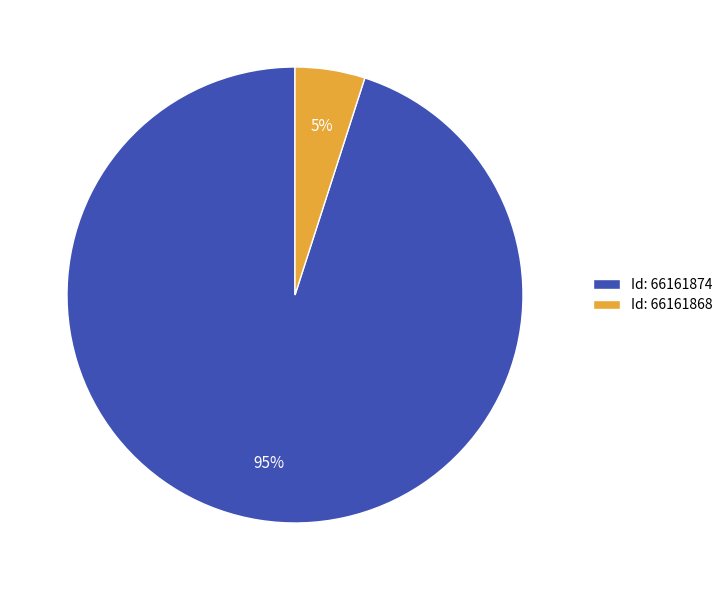

Which slice is the smallest?

Id: 66161868